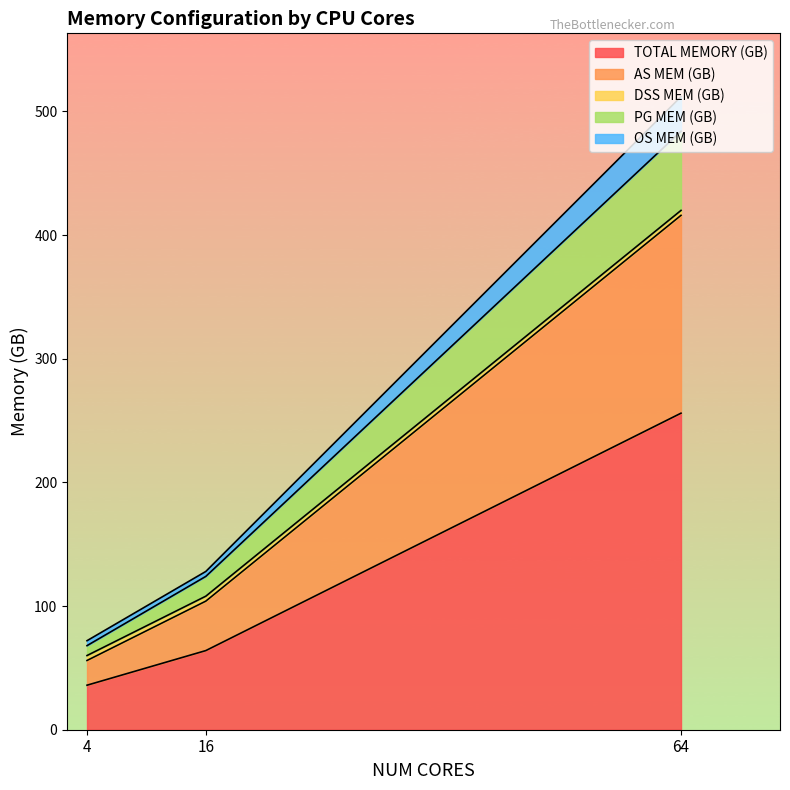

What is the minimum value for TOTAL MEMORY (GB)?

36